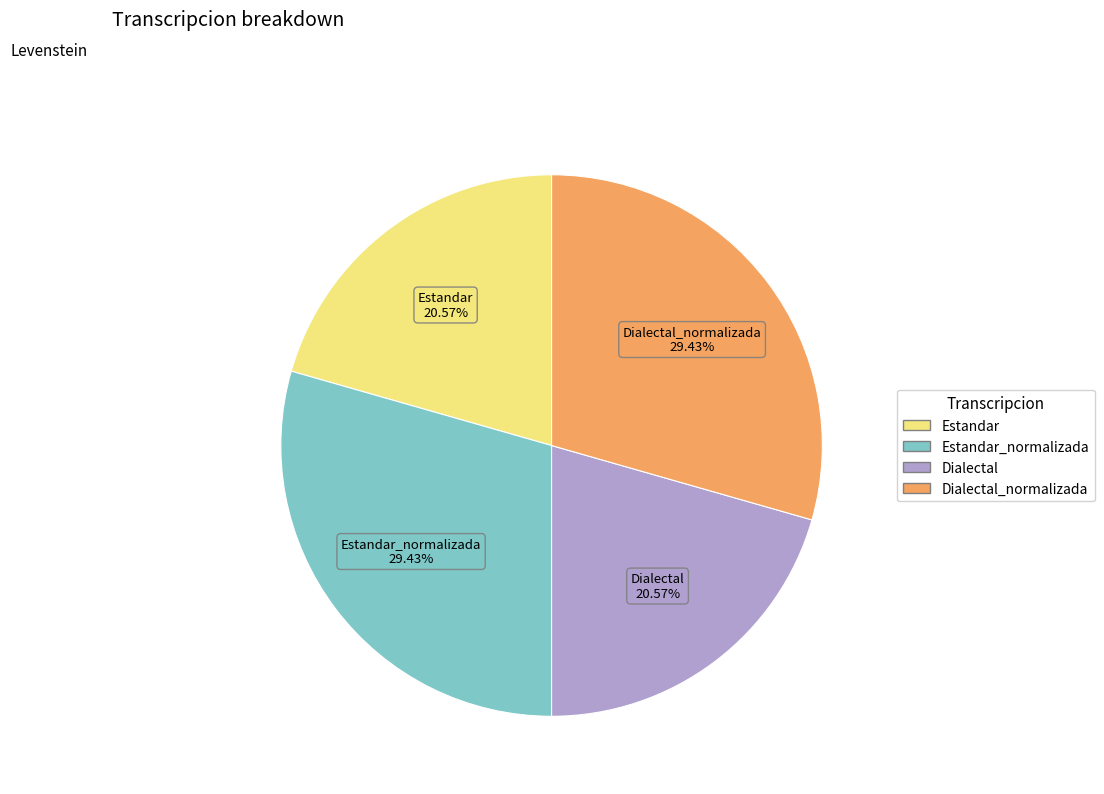

Is there a majority slice in this chart?

No